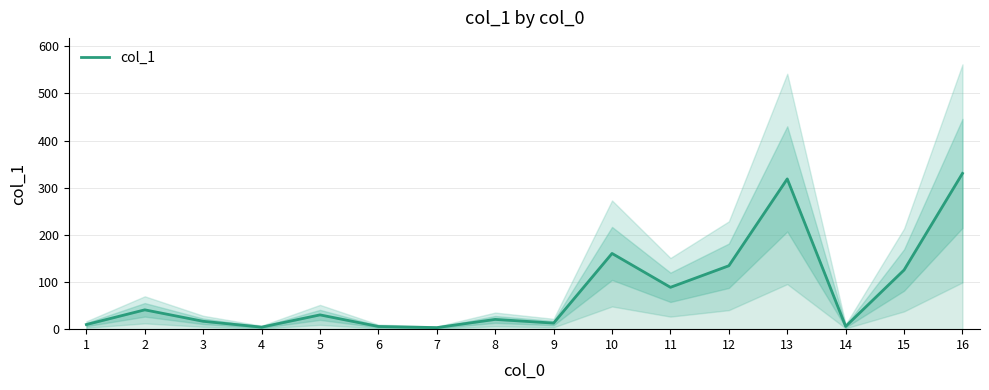

Does the chart display data point markers on the line(s)?

No